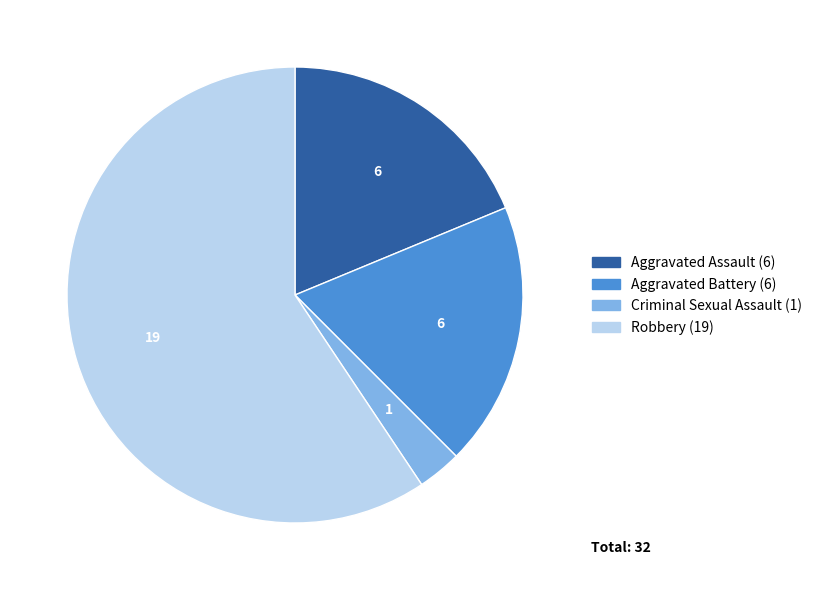

How many segments does this pie chart have?

4